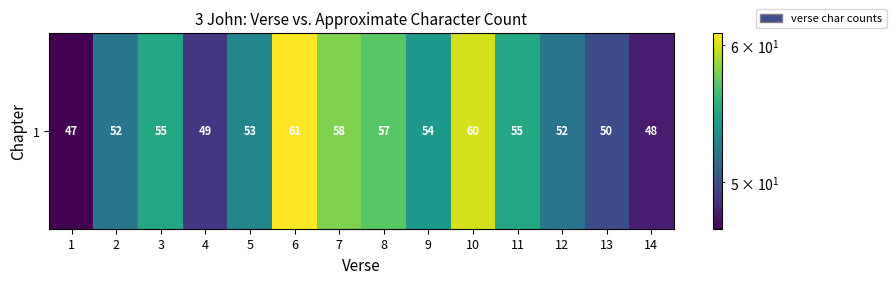

What value does the data have at 11?

55